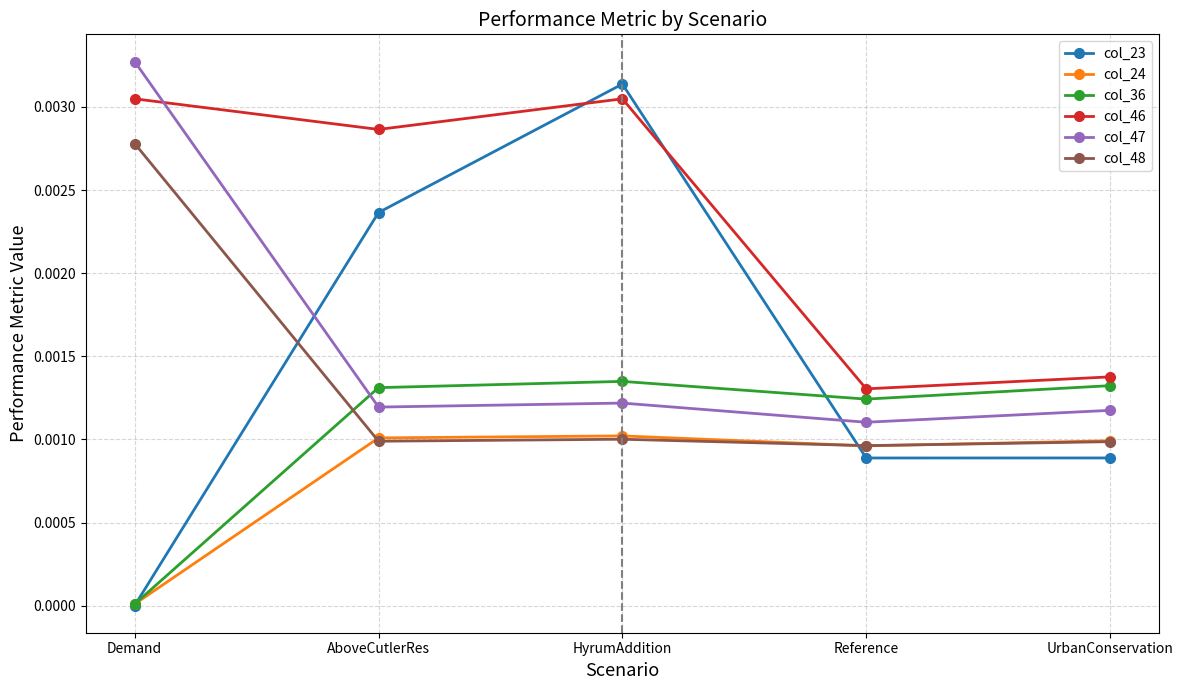

The col_47 series shows 0.0 at HyrumAddition. True or false?

True